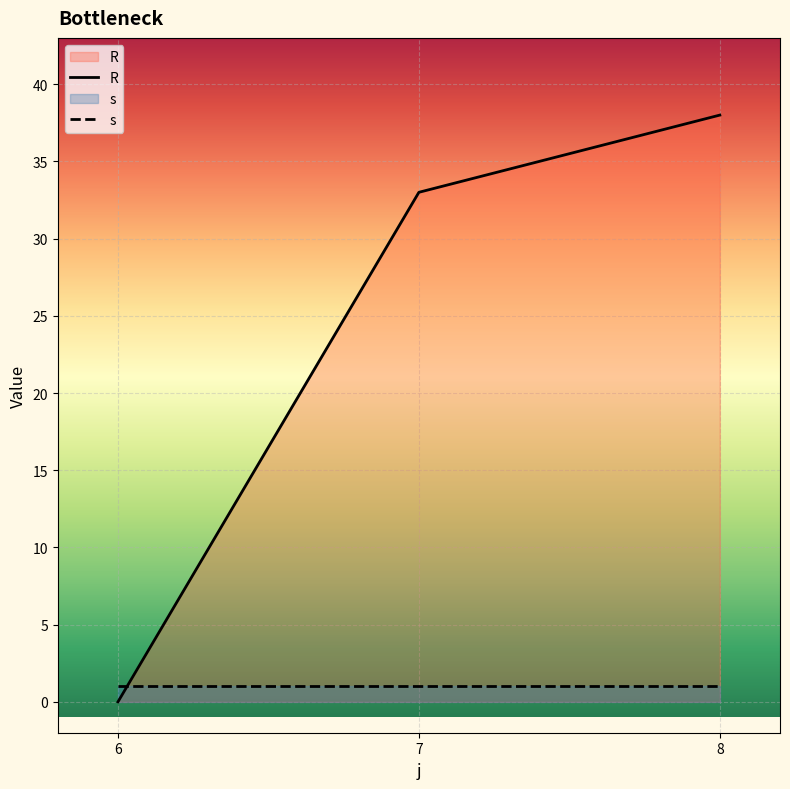

Reading right to left, what are all the values shown in this chart?

R: 8=38	7=33	6=0
s: 8=1	7=1	6=1